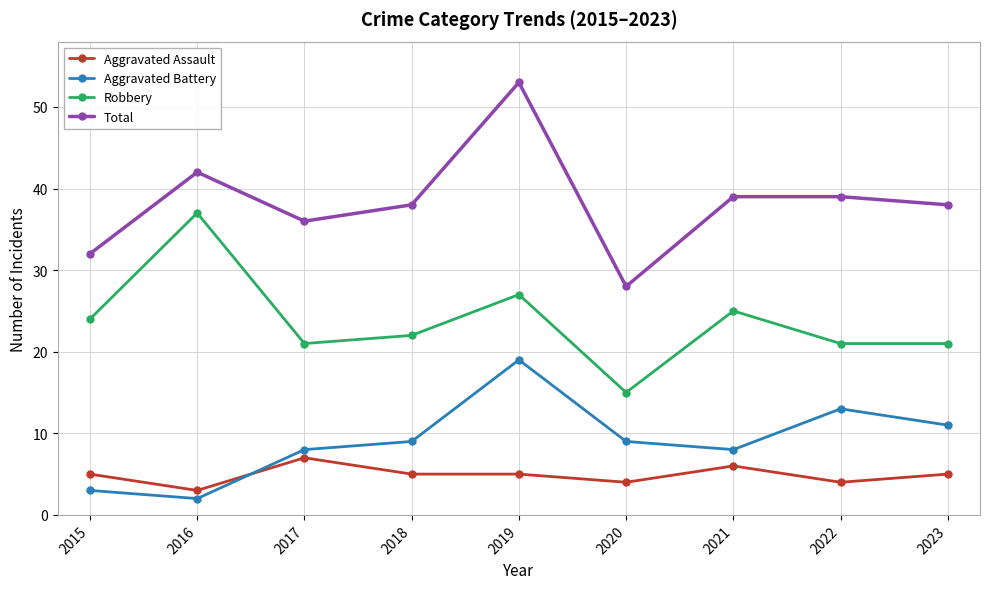

What is the approximate value of Aggravated Assault at 2016?

3